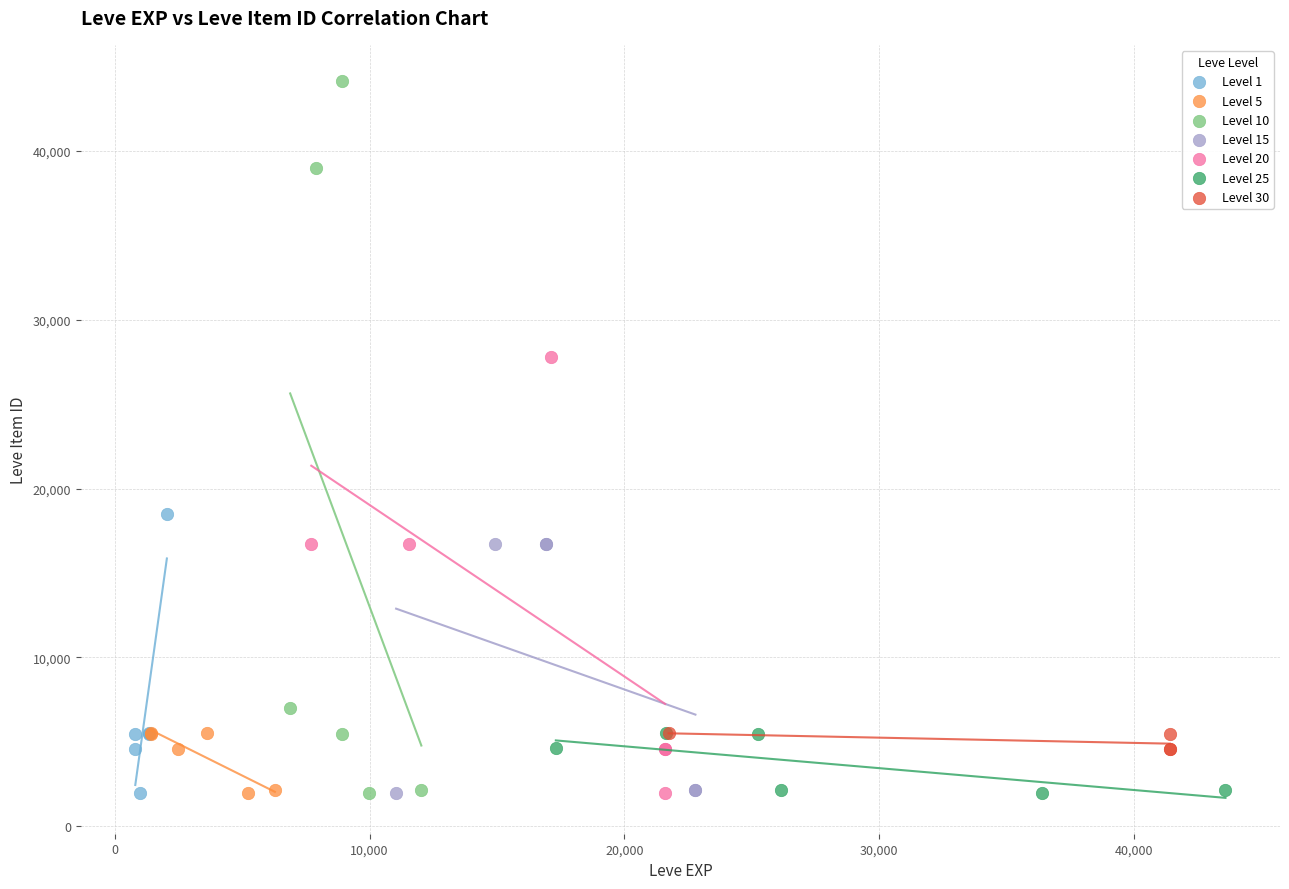

Which series has the widest spread of Y values?

Level 10